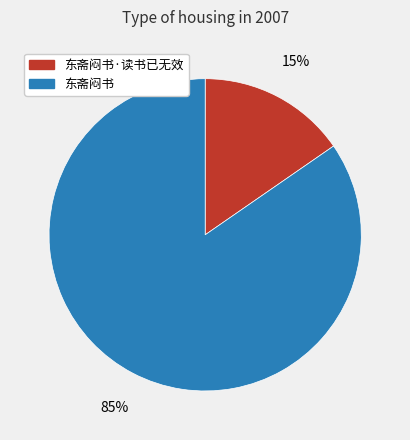

Do 东斋闷书·读书已无效 and 东斋闷书 together represent more than half of the pie?

Yes